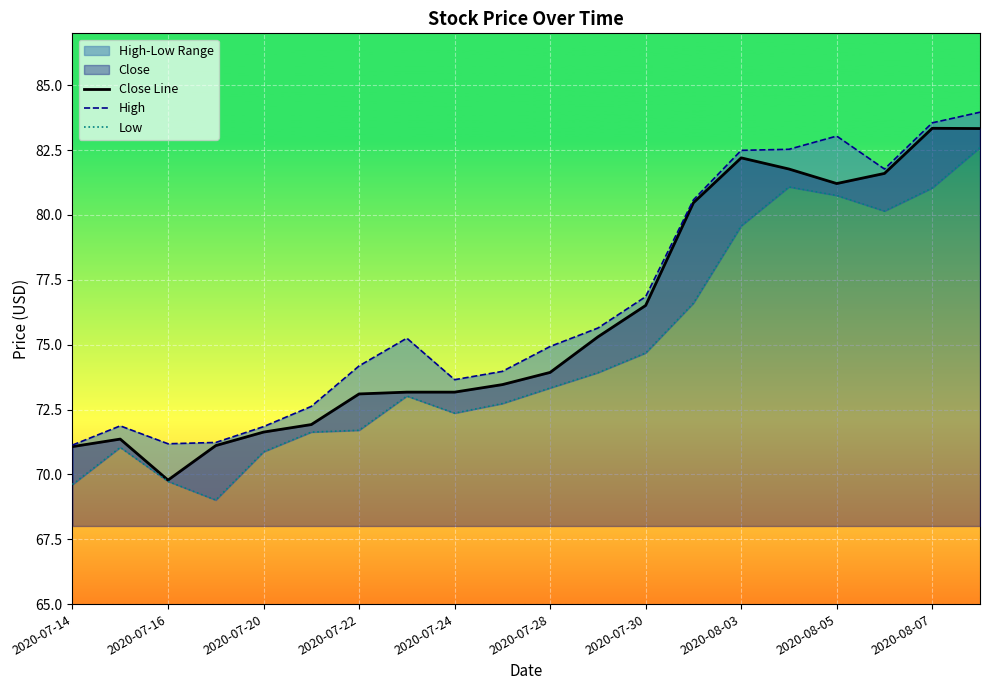

The value of Close Line at 2020-07-16 is 69.8. True or false?

True